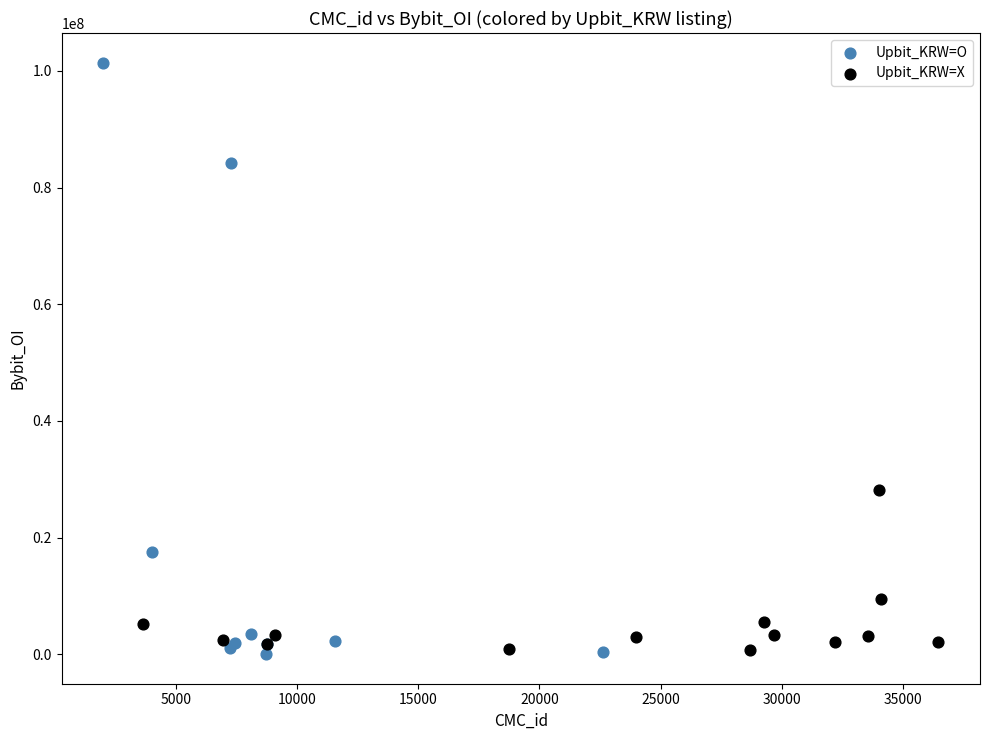

Which series reaches the maximum Y coordinate?

Upbit_KRW=O